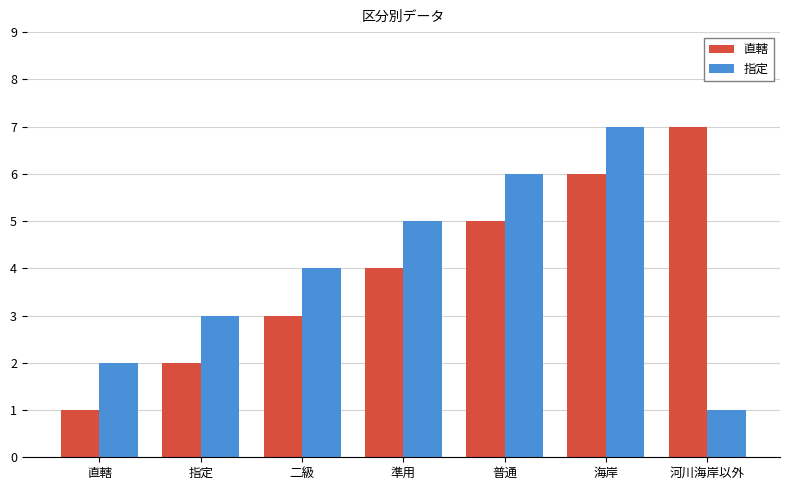

What is the difference between the highest and lowest values at 河川海岸以外?

6